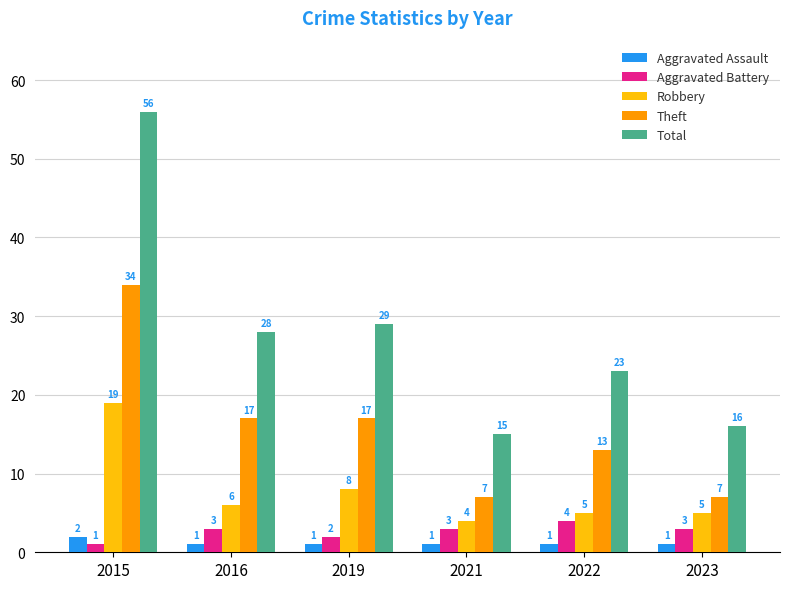

At how many categories does at least one series exceed 2?

6